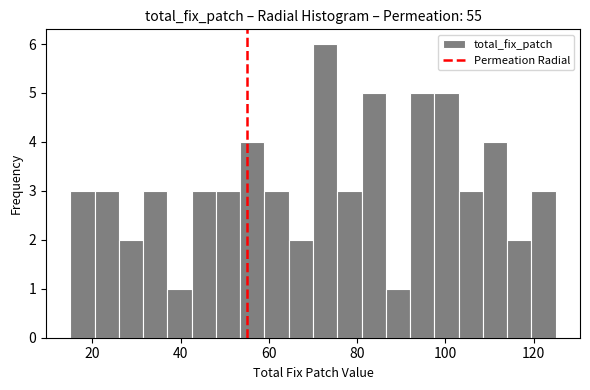

Around what value on the x-axis is the tallest bar? Give the approximate position of its centre, as read against the axis.

72